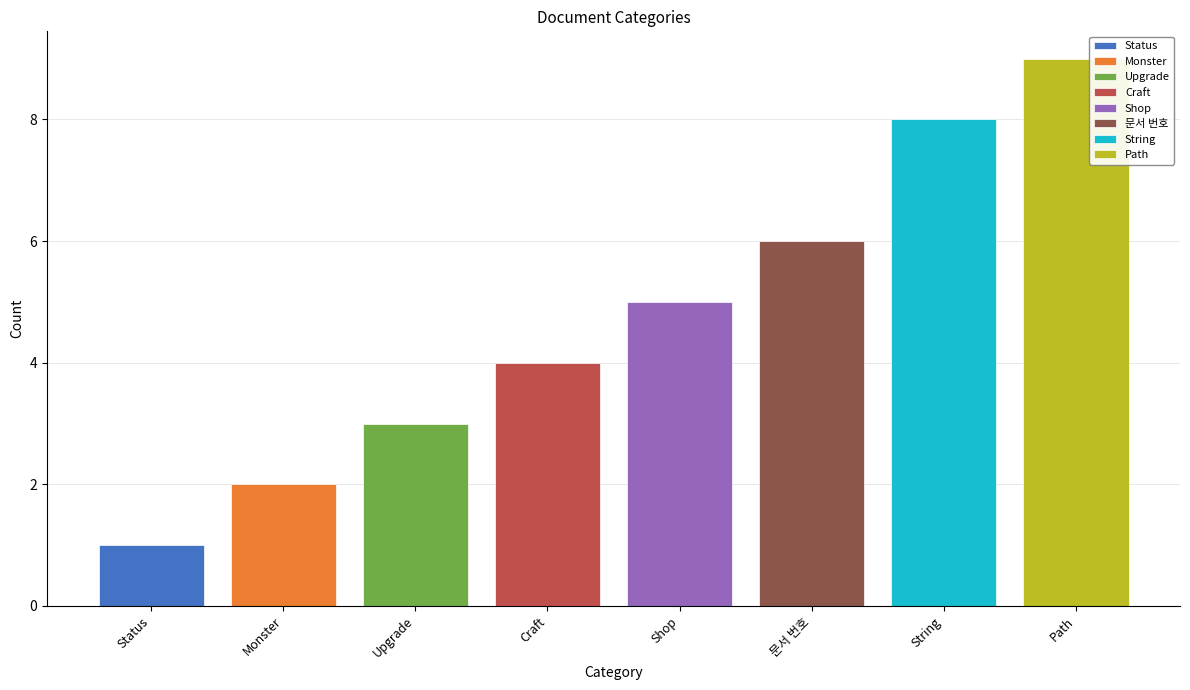

How many values are between 3 and 8?

5